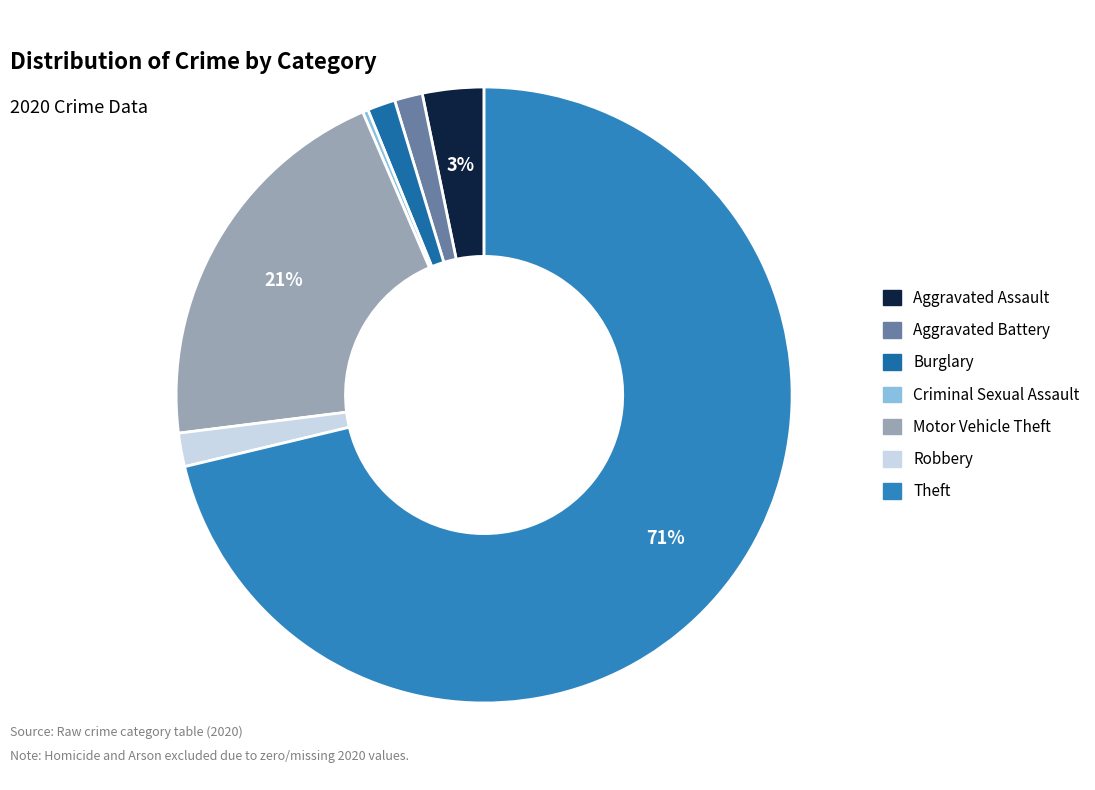

To the nearest percent, what is the average slice percentage?

14%